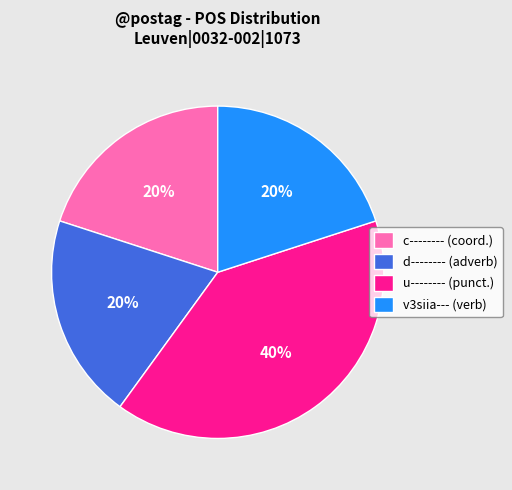

To the nearest percent, what portion does v3siia--- represent?

20%